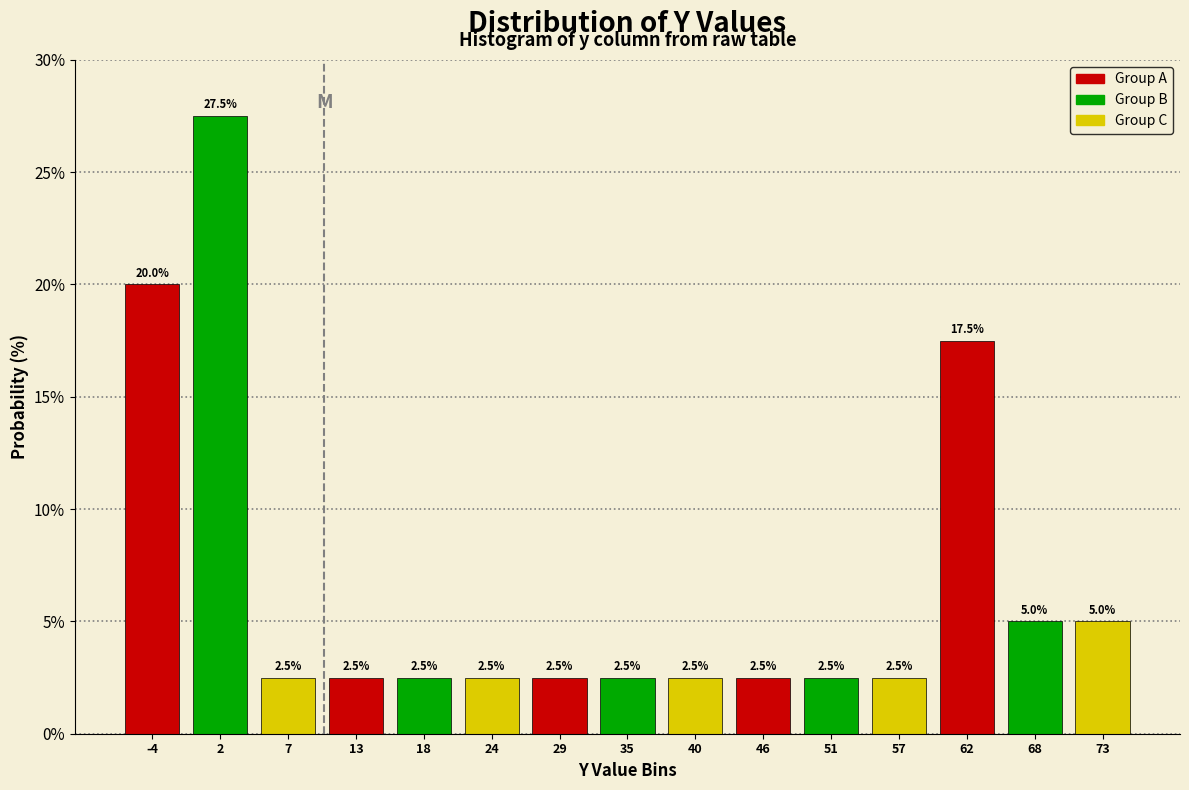

How tall is the bar that spans 49 to 54 on the x-axis? The bar edges are not printed on the chart, so give them approximately, as read against the axis.

2.5